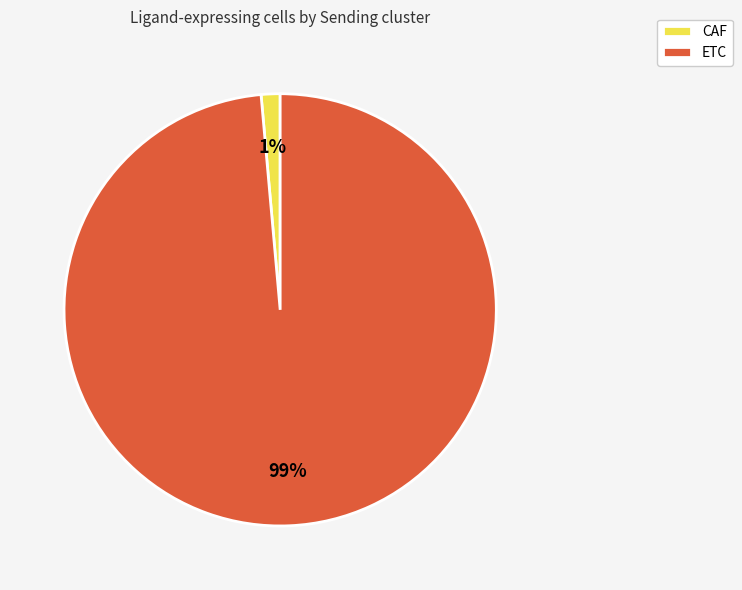

Which category has the biggest portion of the pie?

ETC